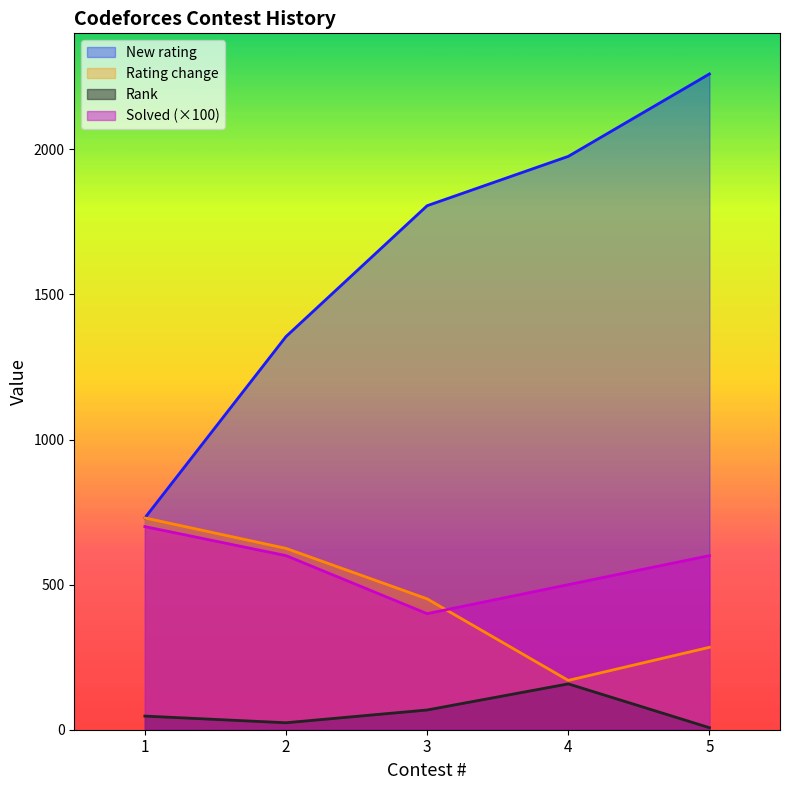

True or false: Solved has more than 1 points higher than both neighbors.

False